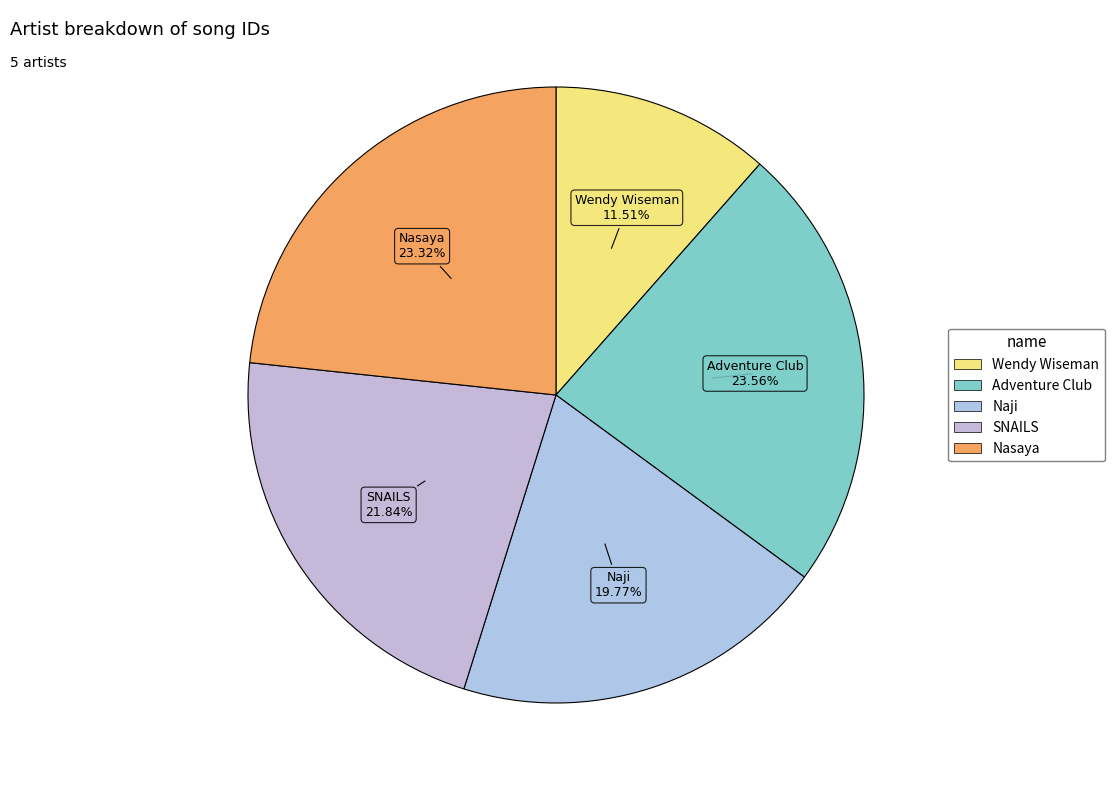

Which category has the smallest portion of the pie?

Wendy Wiseman